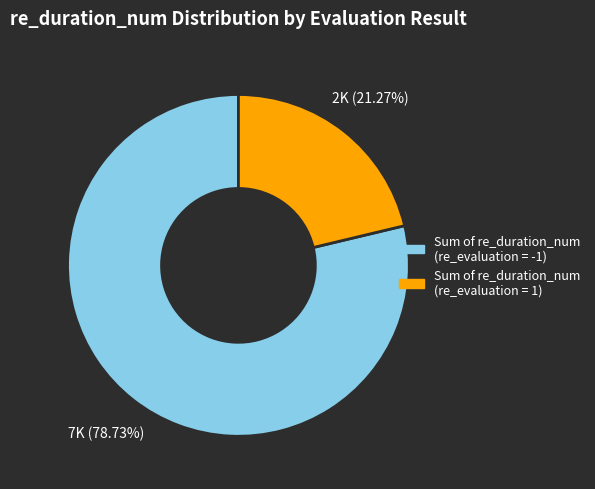

How many segments does this pie chart have?

2